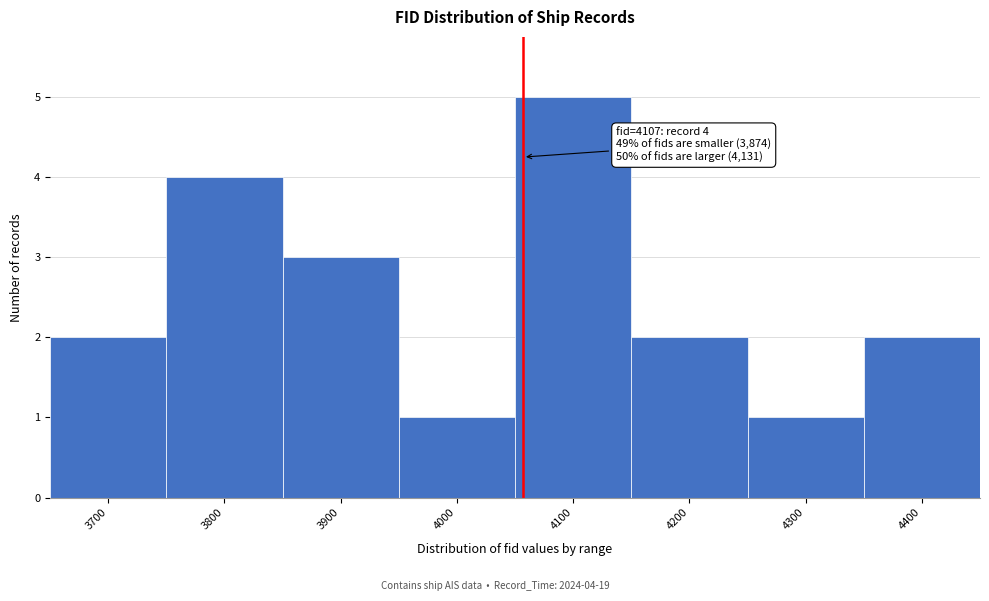

Reading left to right, what are all the values shown in this chart?

2	4	3	1	5	2	1	2